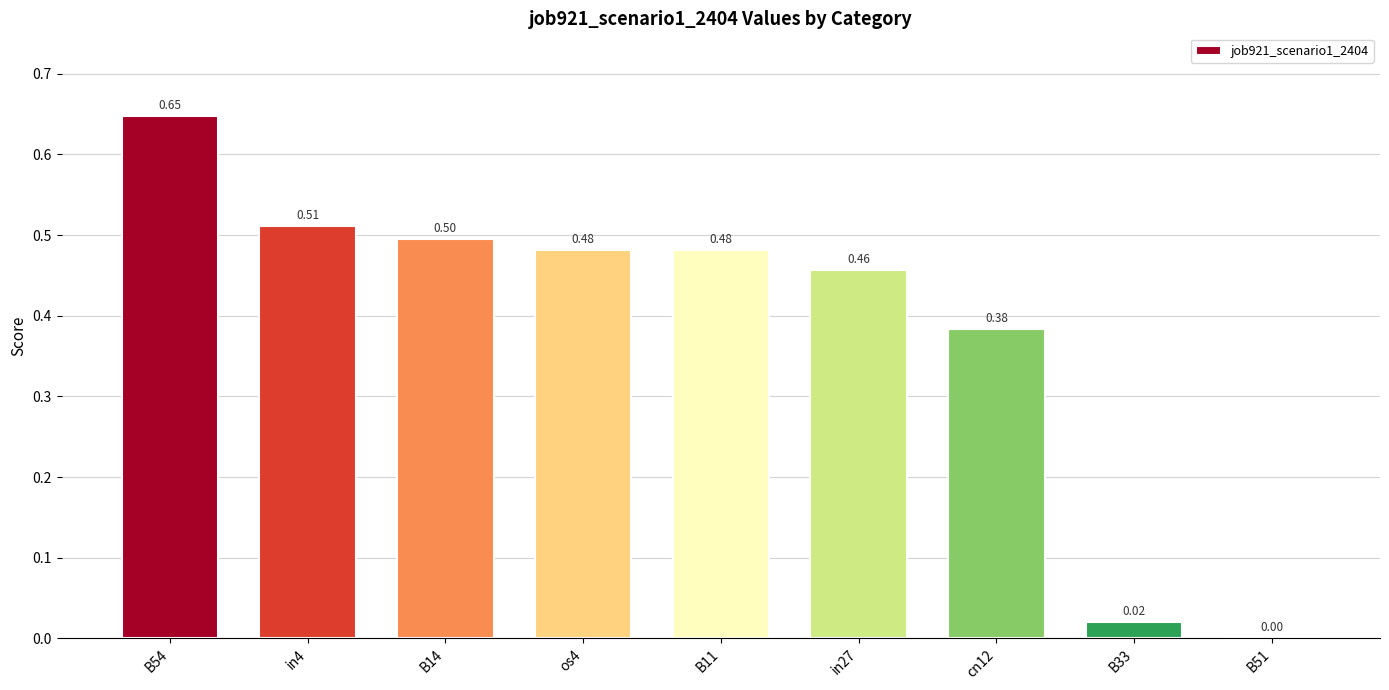

What is the change in value from cn12 to B51?

-0.4